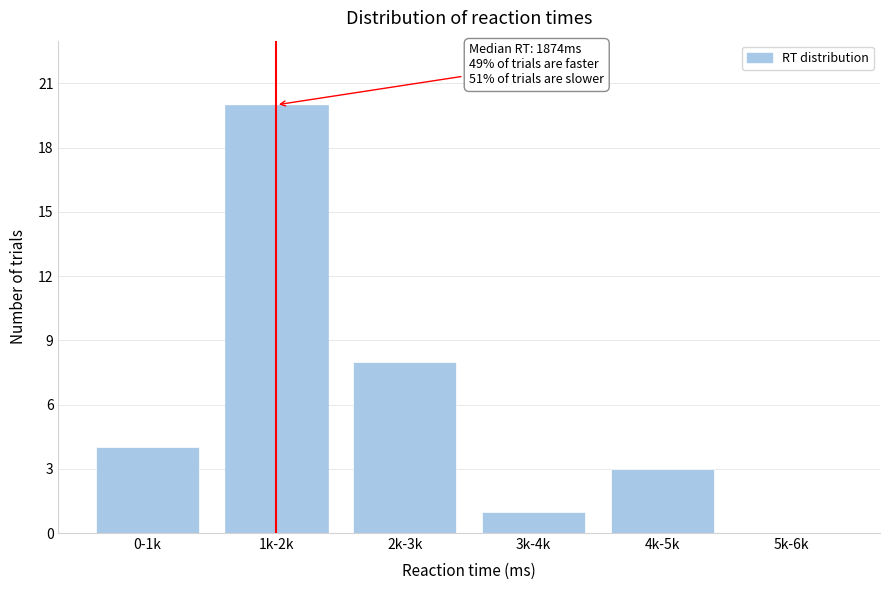

Reading left to right, transcribe all the data shown in this chart.

0-1k=4	1k-2k=20	2k-3k=8	3k-4k=1	4k-5k=3	5k-6k=0